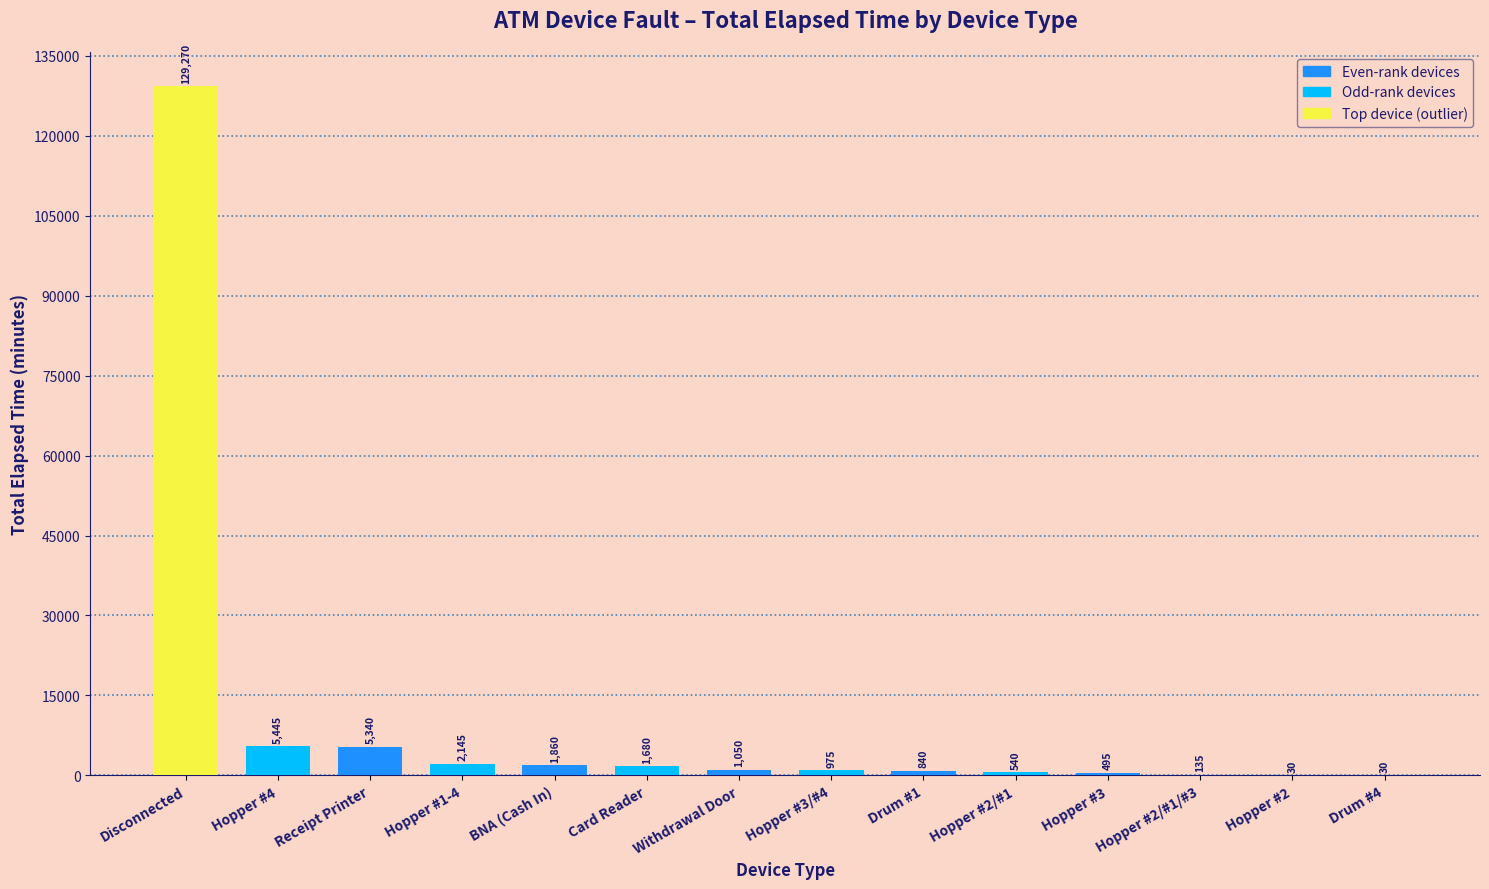

What is the ratio of the value at Hopper #1-4 to the value at Drum #4?

71.5